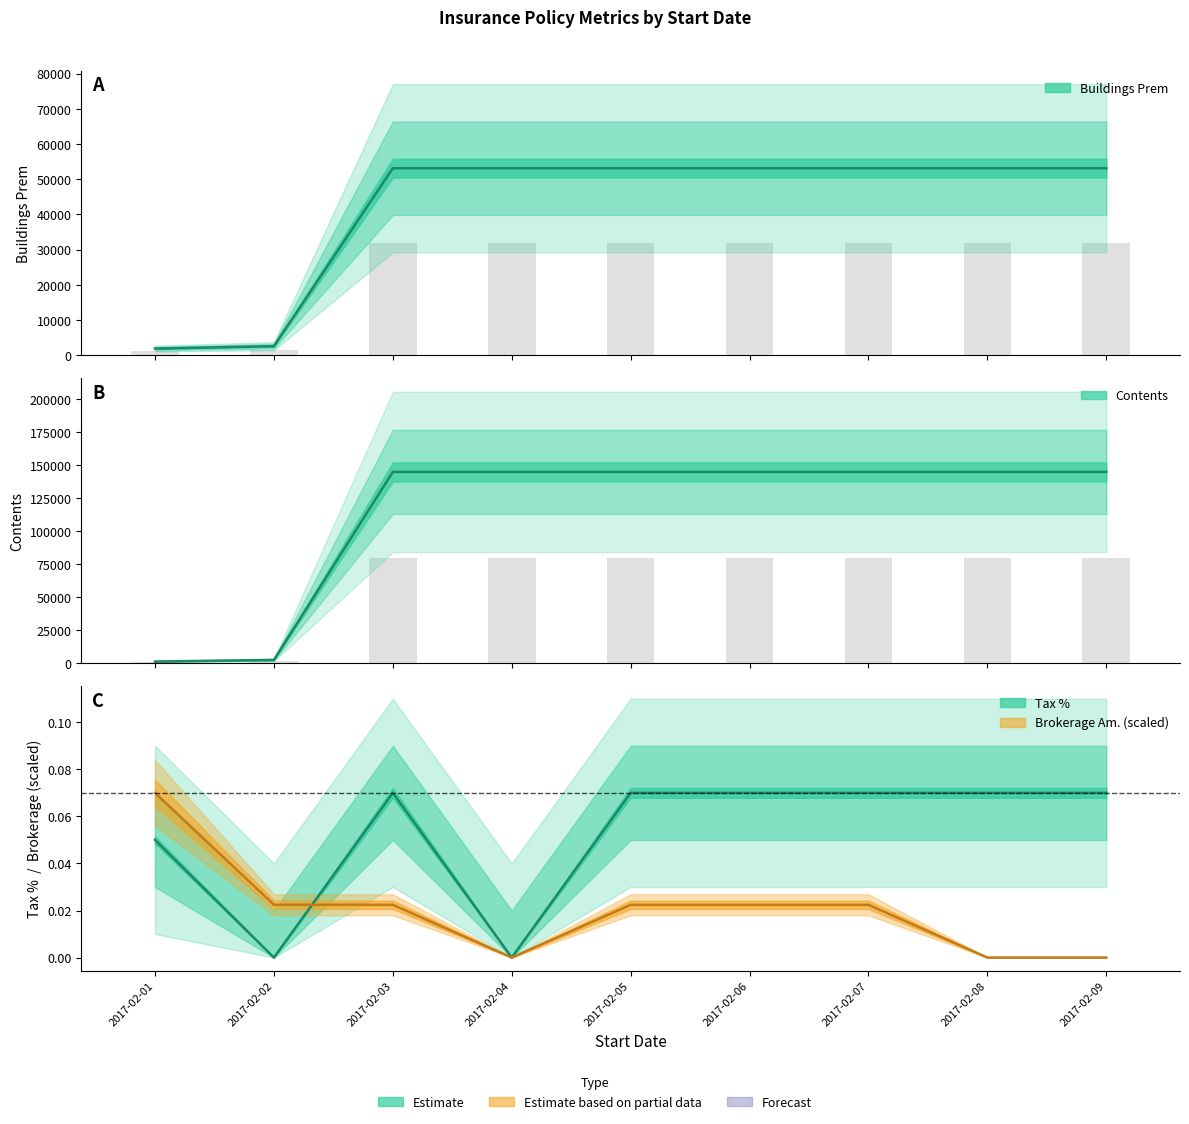

The value of Brokerage Am. at 2017-02-07 is 0.0. True or false?

False